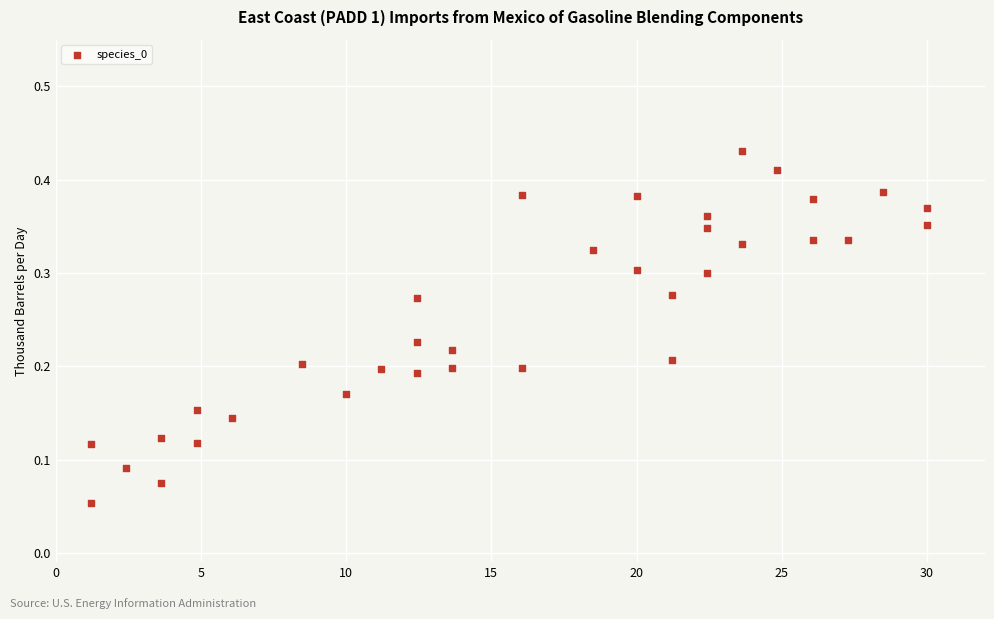

What is the range of X values (max minus min)?

28.8